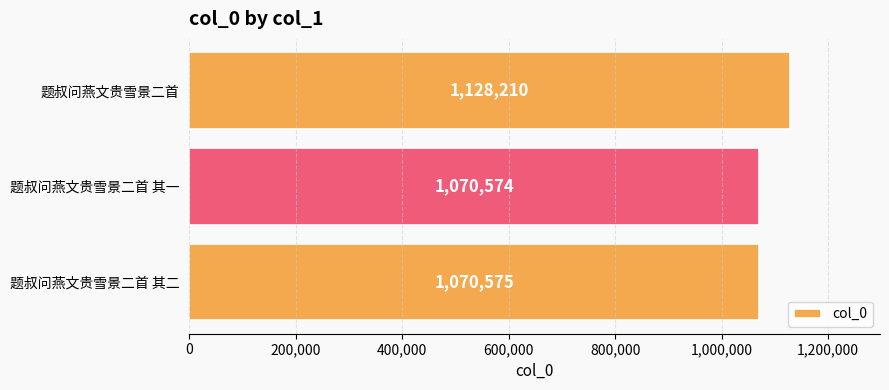

Reading bottom to top, transcribe all the data shown in this chart.

1070575	1070574	1128210